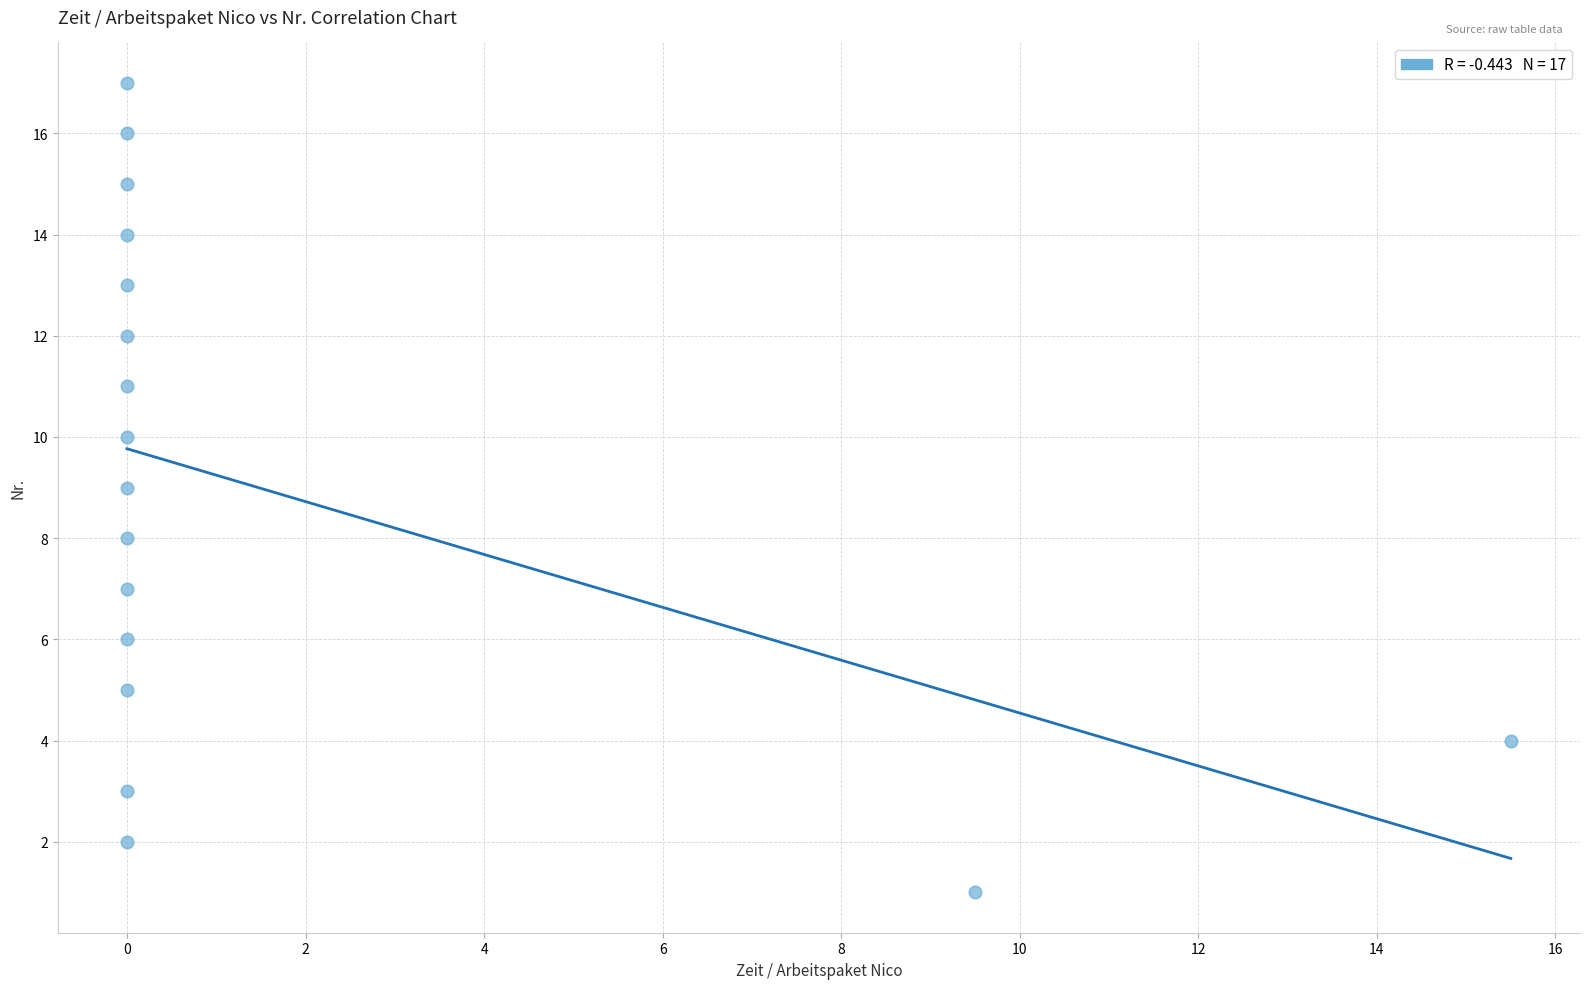

What is the range of Y values (max minus min)?

16